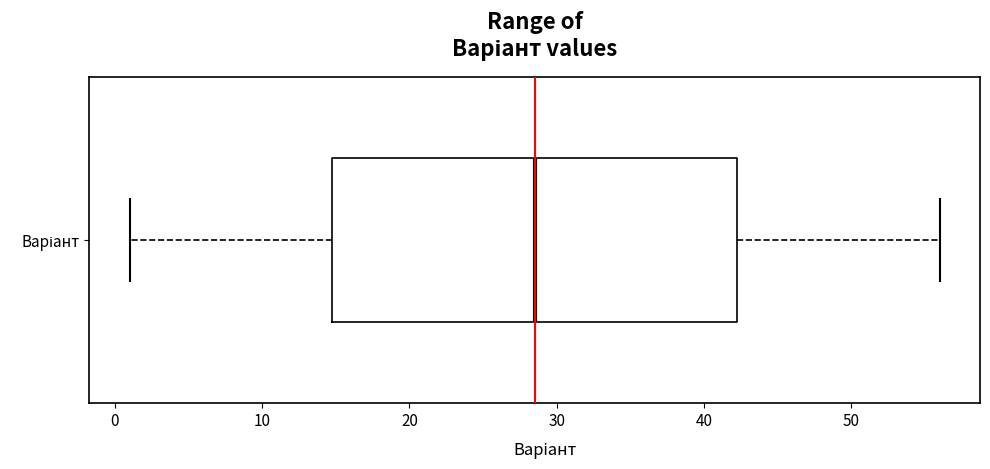

Read this box plot against the x-axis: the position of the median line, the range covered by the box, and the ends of both whiskers. The values are not printed on the chart, so give them approximately, as read against the axis.

median 29, box 15 to 42, whiskers 1 to 56